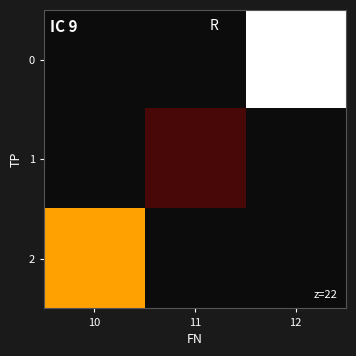

Which label corresponds to the largest value in the chart?

12